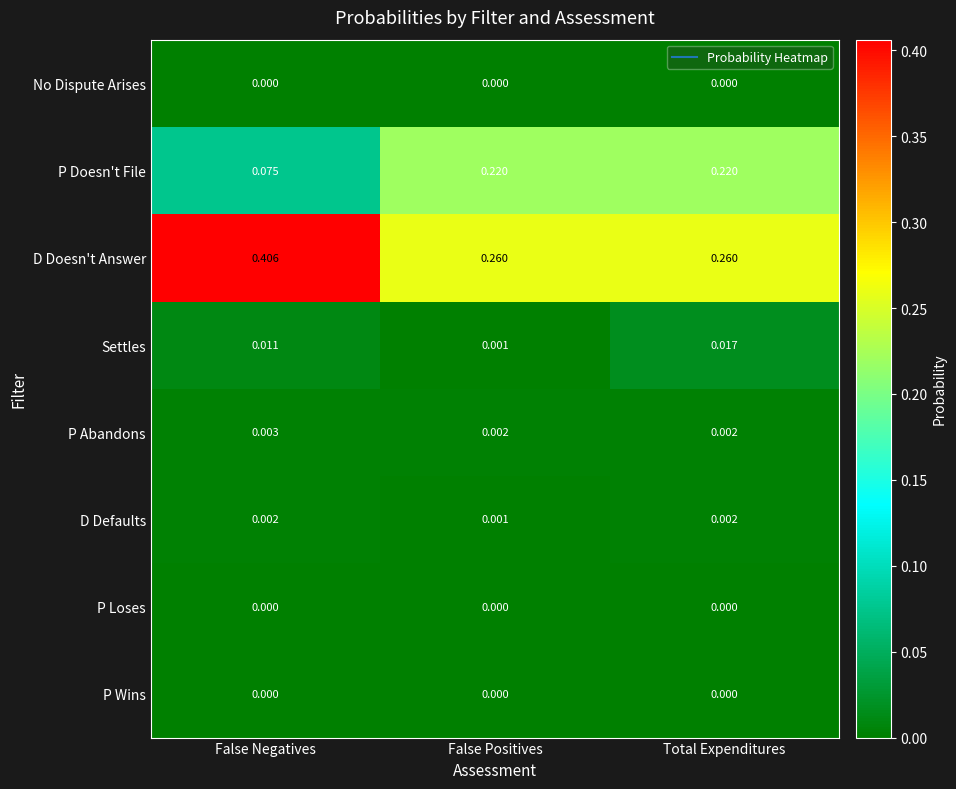

At which category is the sum across all series the highest?

Total Expenditures